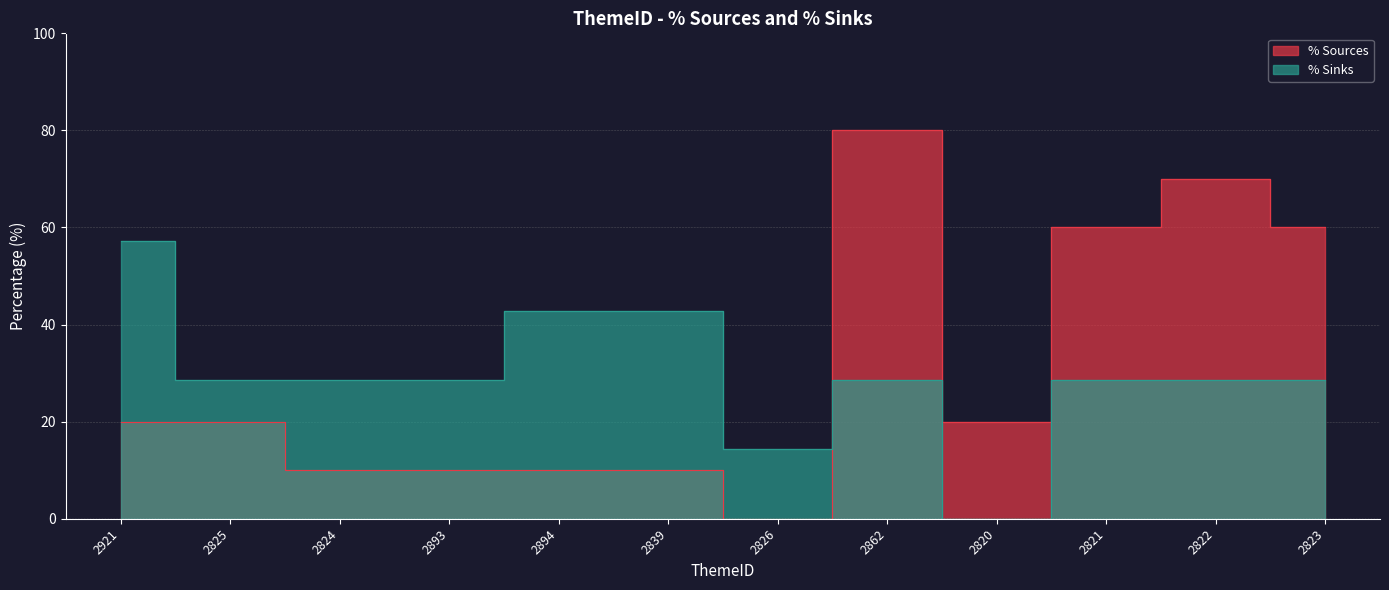

What are all the series names shown in the legend?

% Sources, % Sinks